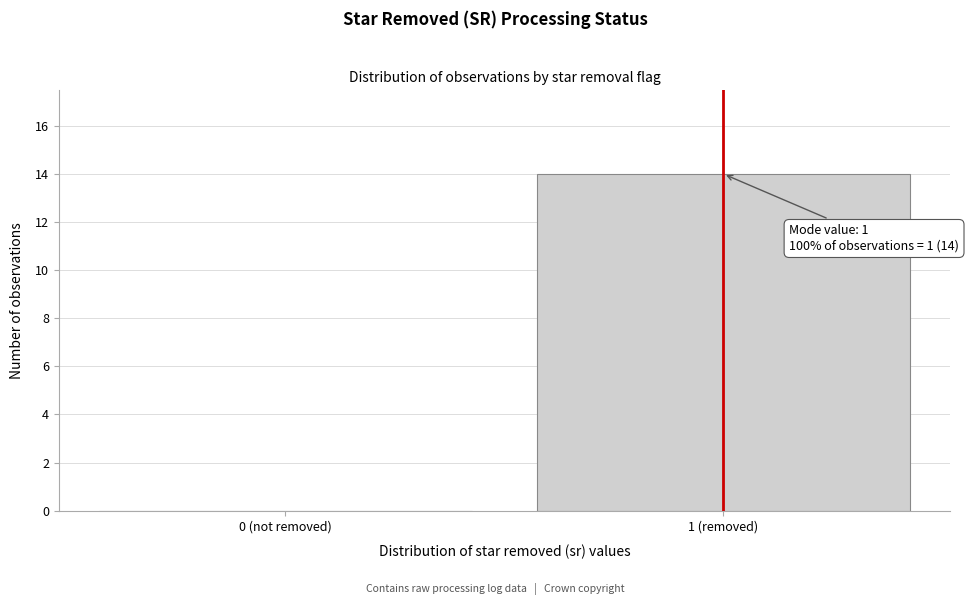

Reading left to right, extract all data points from this chart.

0 (not removed)=0	1 (removed)=14